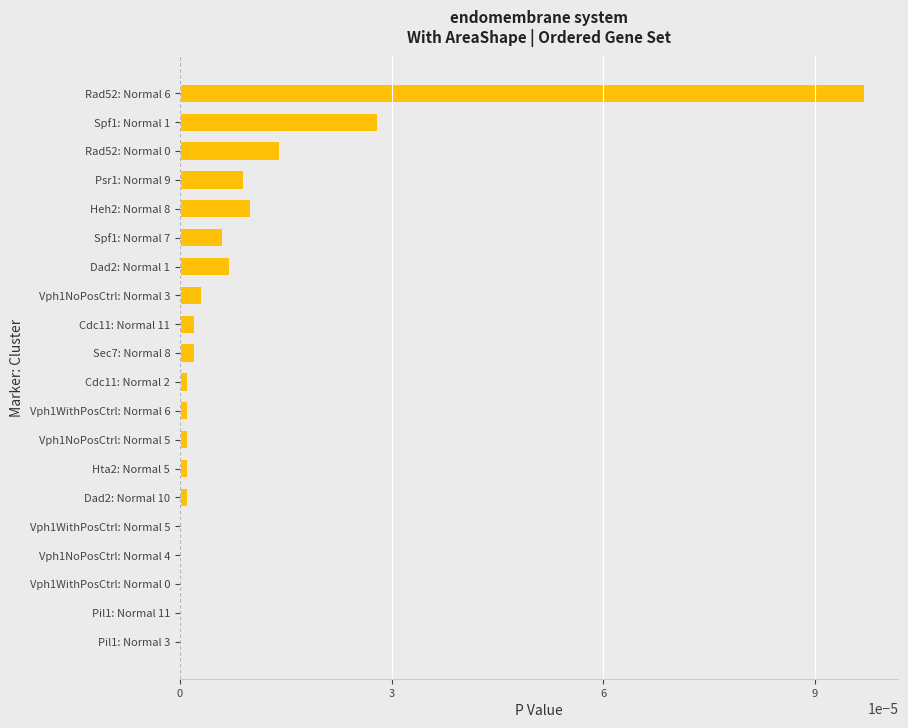

The chart shows a value of 0.0 at Sec7: Normal 8. True or false?

True